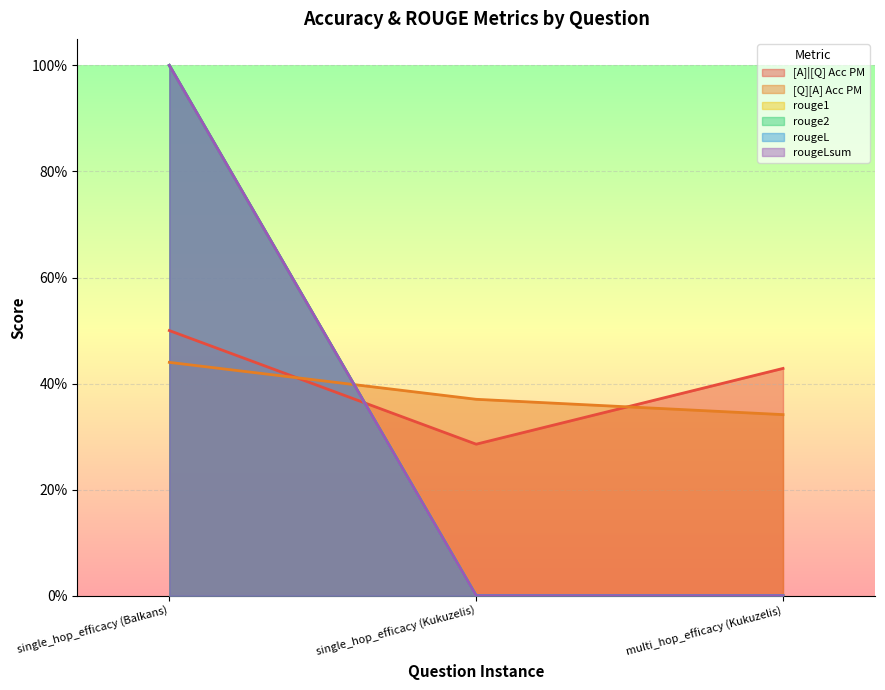

Reading left to right, what are all the values shown in this chart?

[A]|[Q] Acc PM: 0.5	0.3	0.4
[Q][A] Acc PM: 0.4	0.4	0.3
rouge1: 1.0	0.0	0.0
rouge2: 1.0	0.0	0.0
rougeL: 1.0	0.0	0.0
rougeLsum: 1.0	0.0	0.0